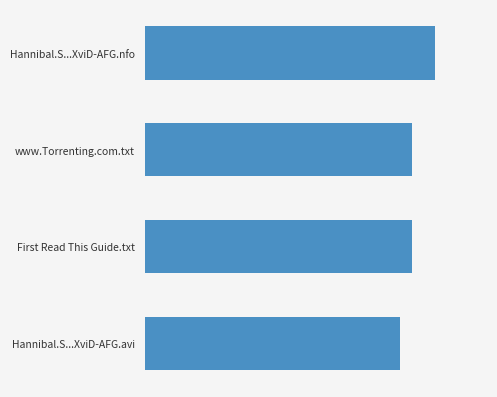

What is the sum of all values?

1543.1